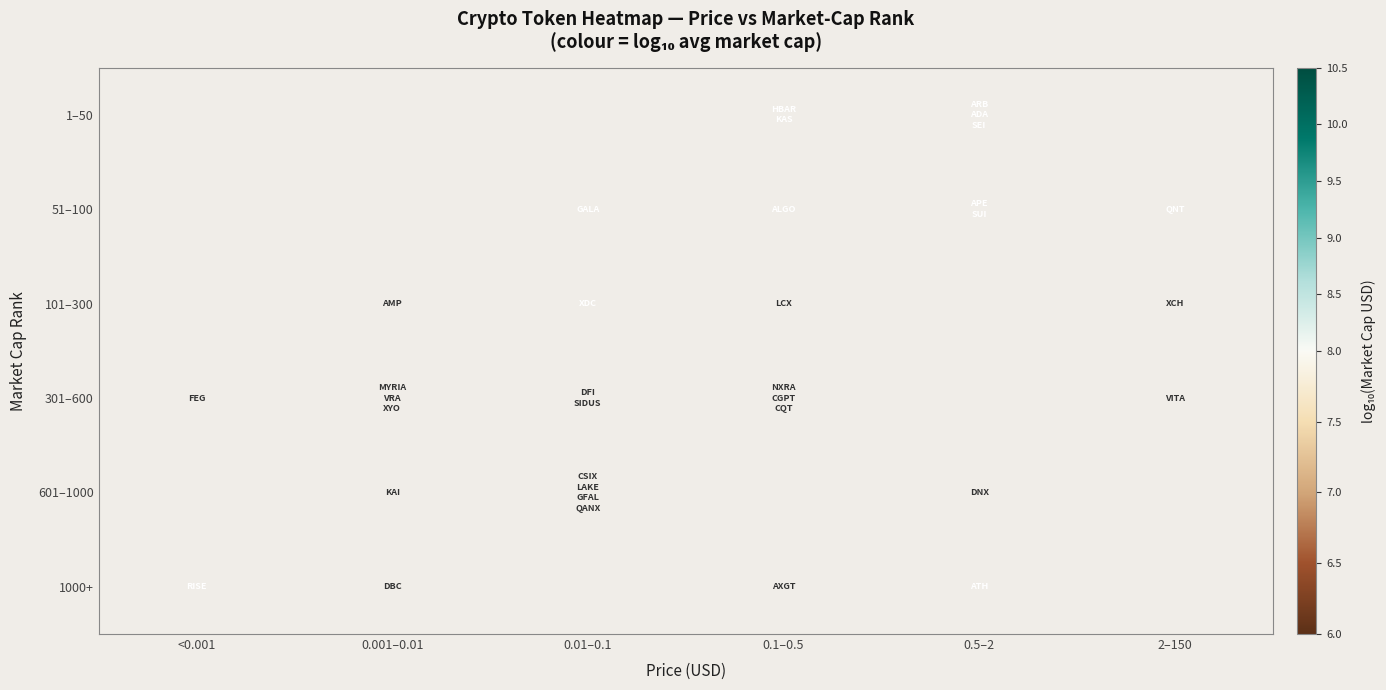

True or false: 601–1000 has a value of 4.6 at 0.5–2.

False